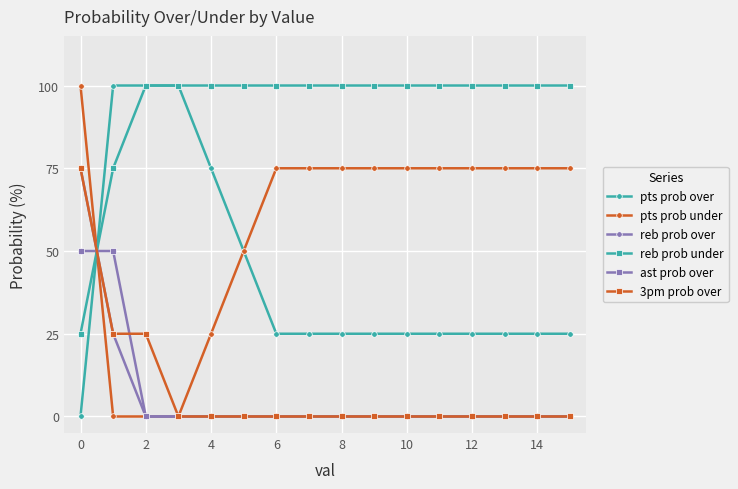

What is the maximum value for 3pm prob over?

75